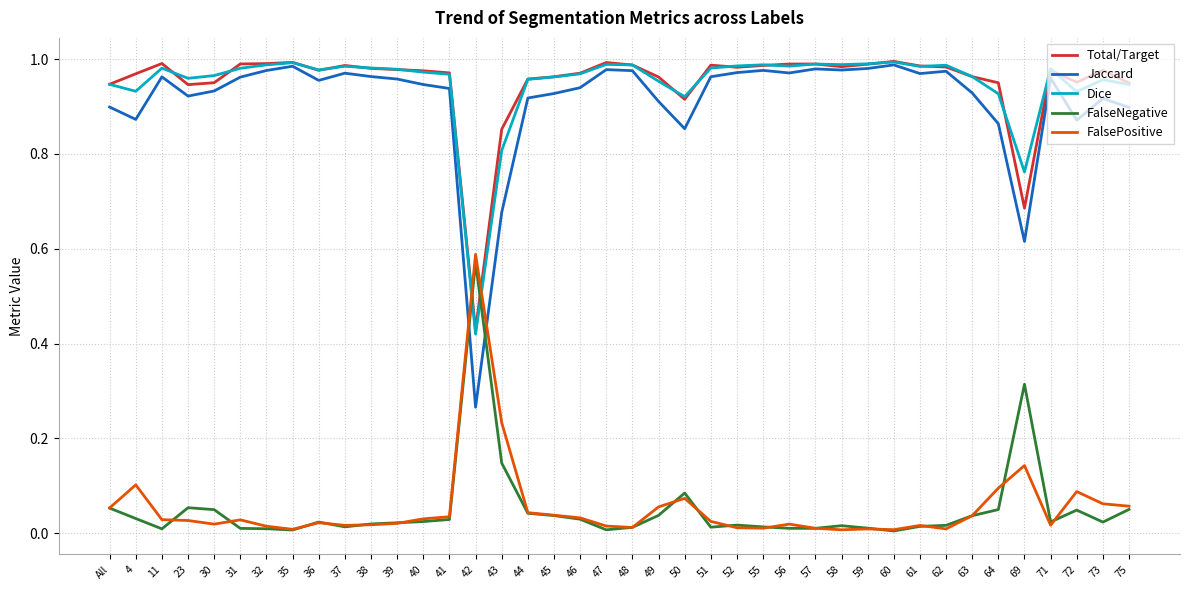

Is it true that Jaccard equals 0.9 at 45?

True